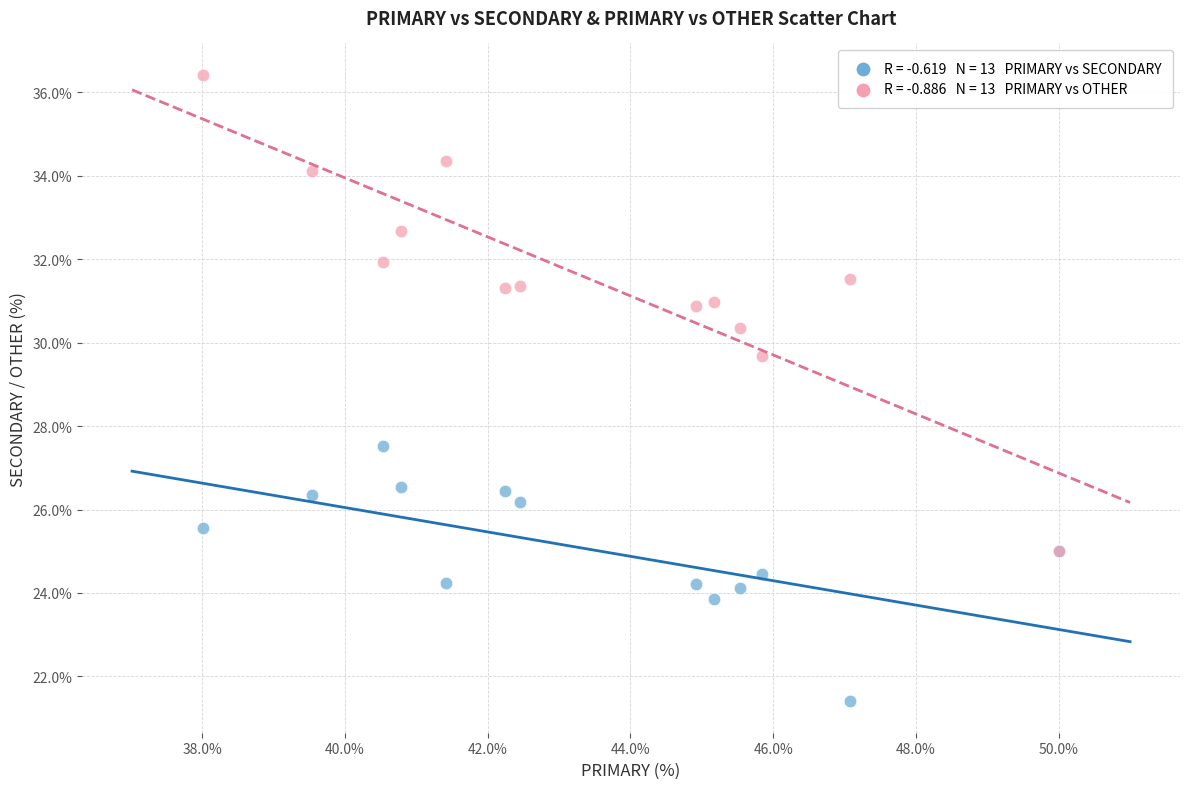

Across all series, what Y value is closest to 28?

27.5